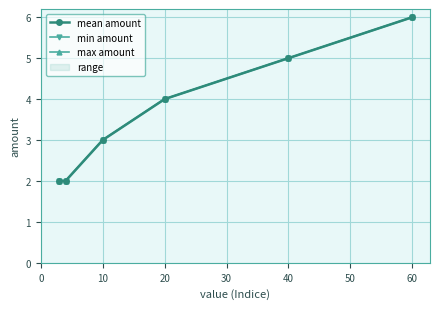

What is the sum of all min amount values?

22